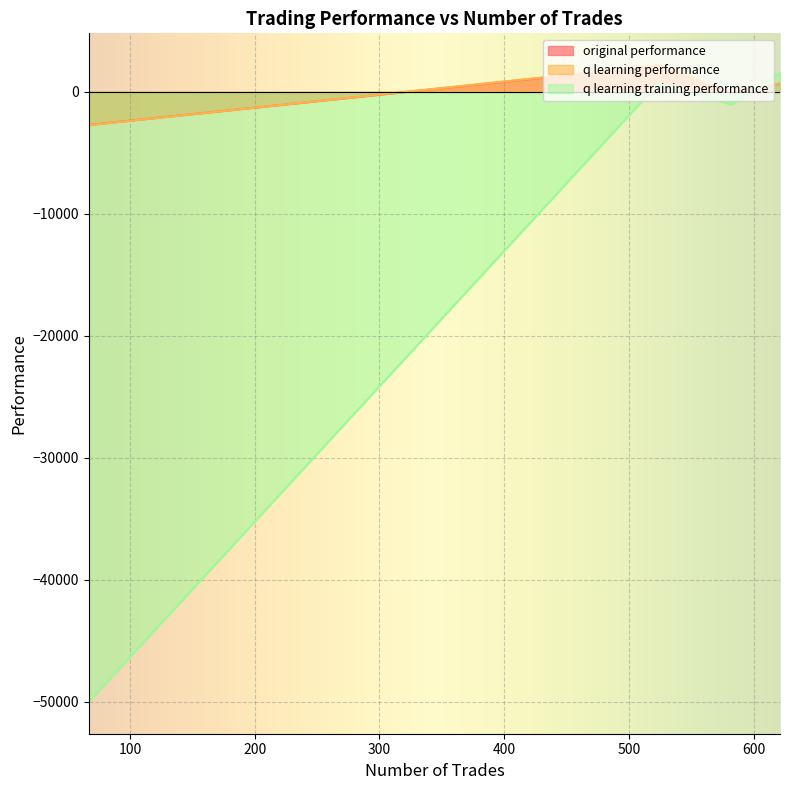

List the series in order of their peak value, lowest first.

q learning training performance, original performance, q learning performance